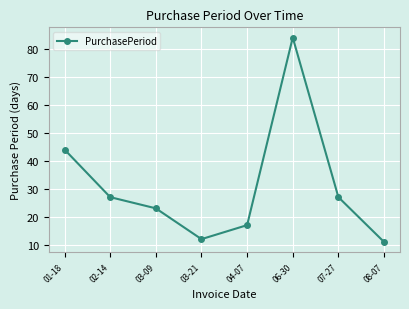

Between 04-07 and 08-07, which is larger?

04-07